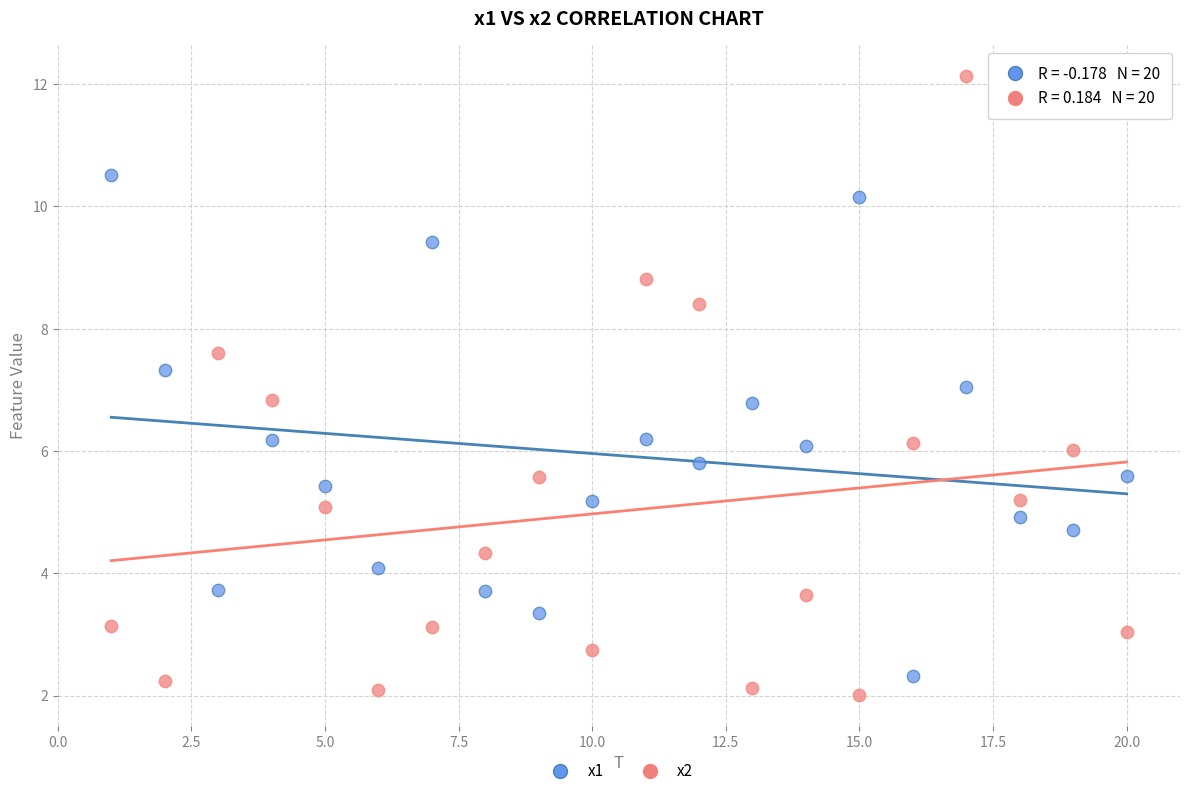

Across all data points, what is the range of X values (max minus min)?

19.0